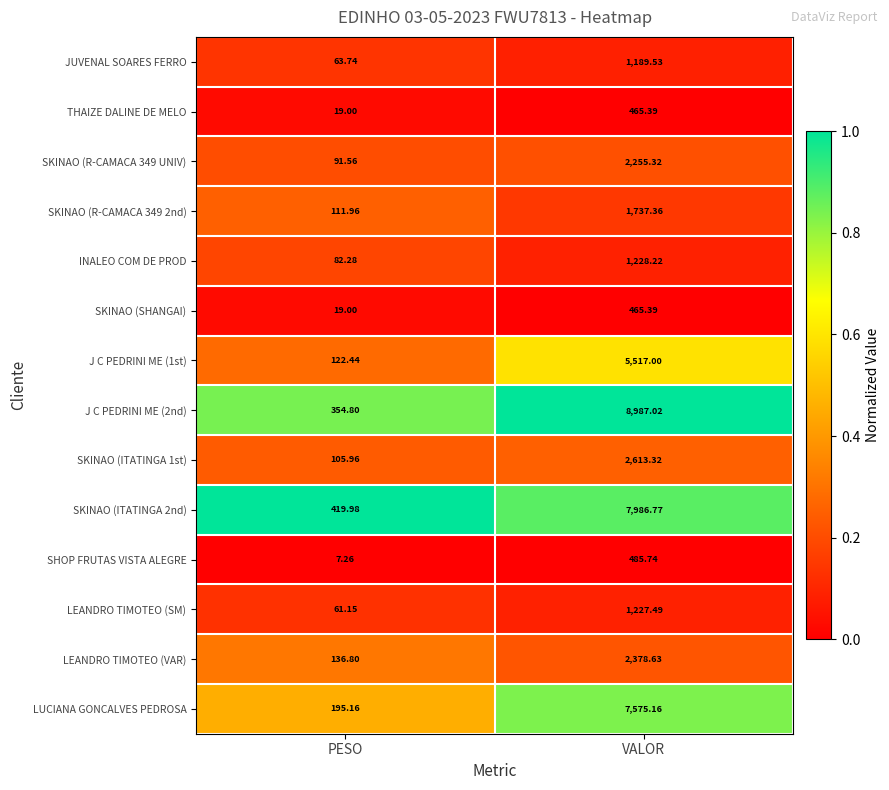

At which category is the sum across all series the highest?

VALOR